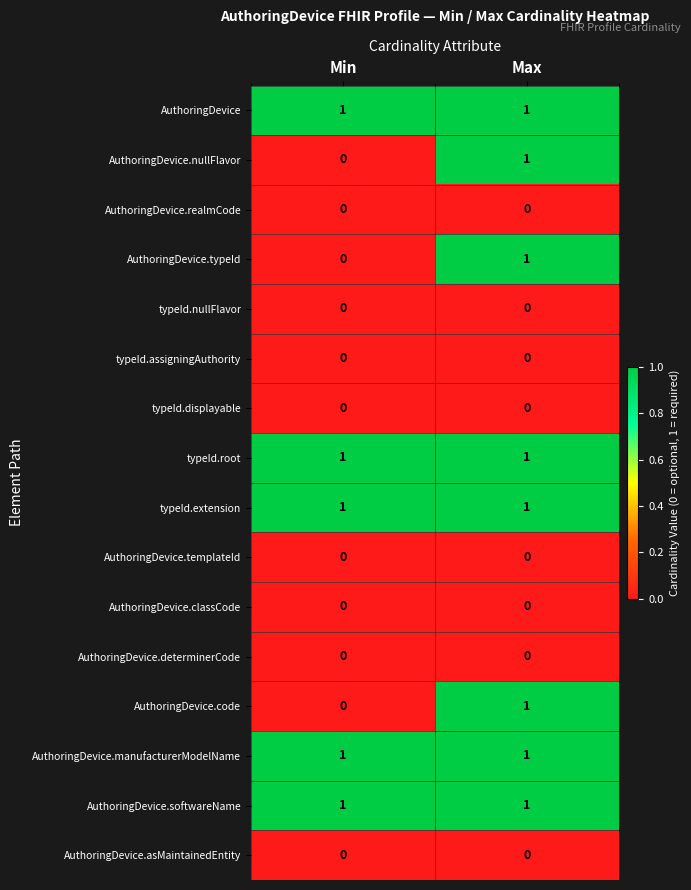

What is the total value across all series at Min?

5